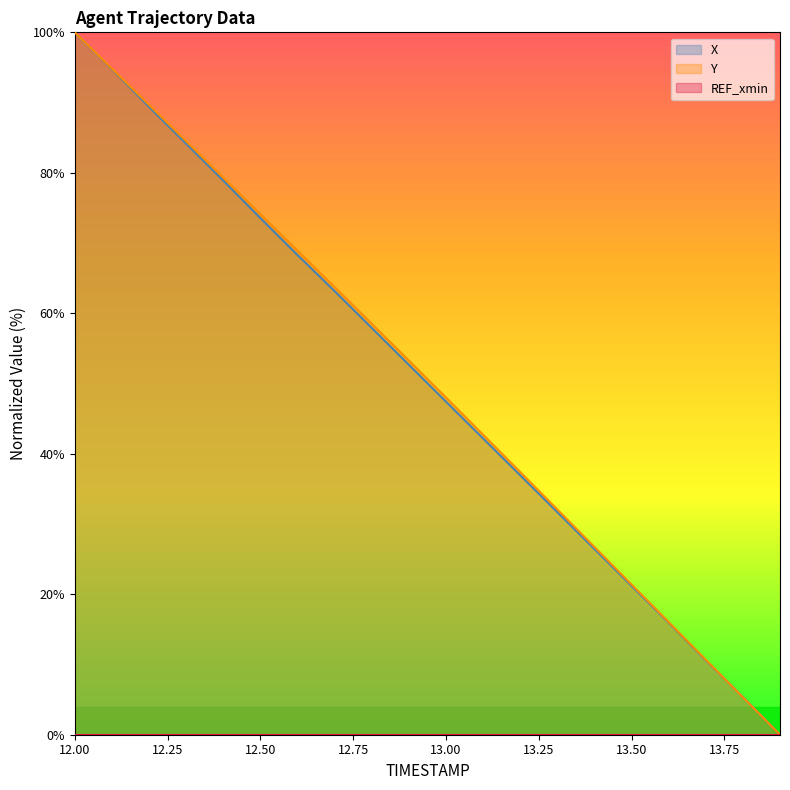

Where do Y and X first cross each other?

13.7 and 13.8